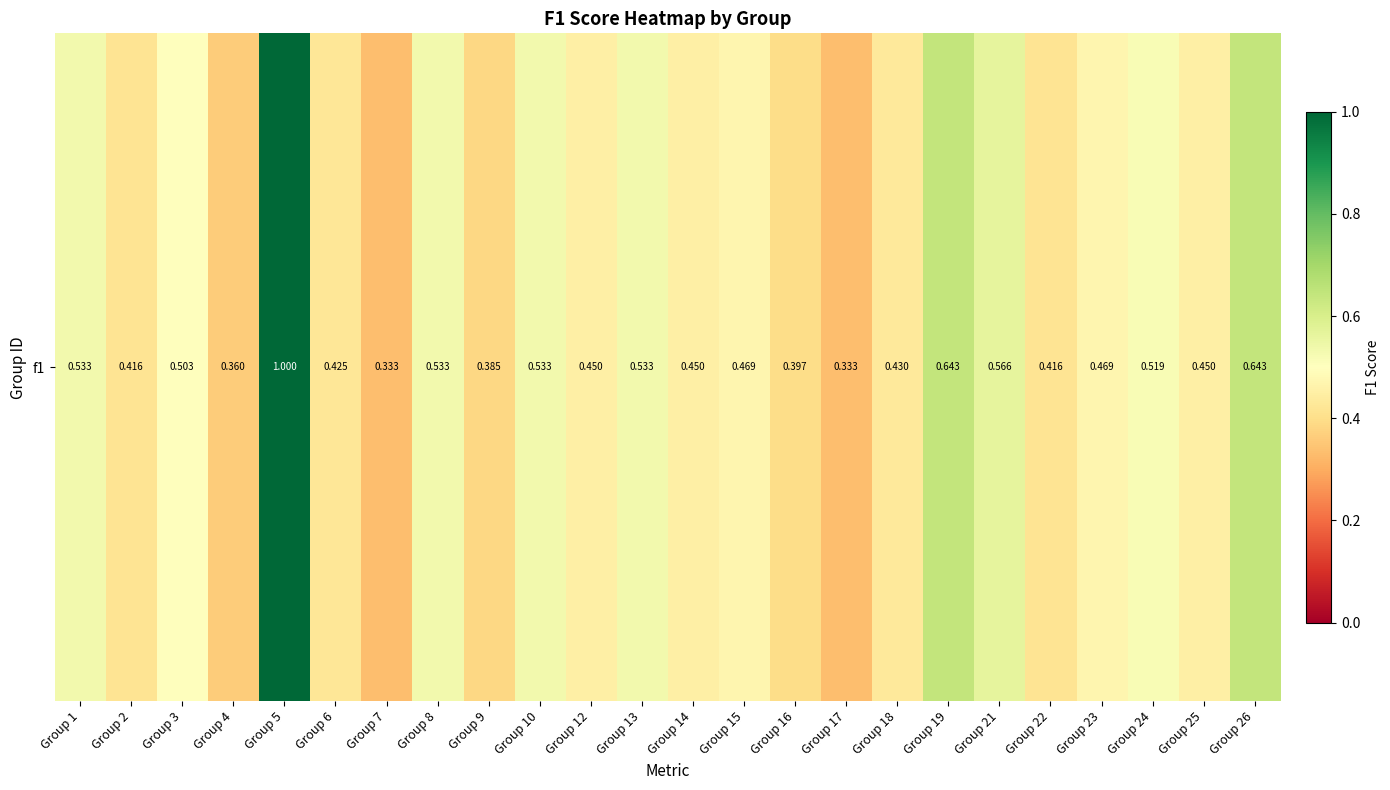

What is the difference between the maximum and minimum values?

0.7